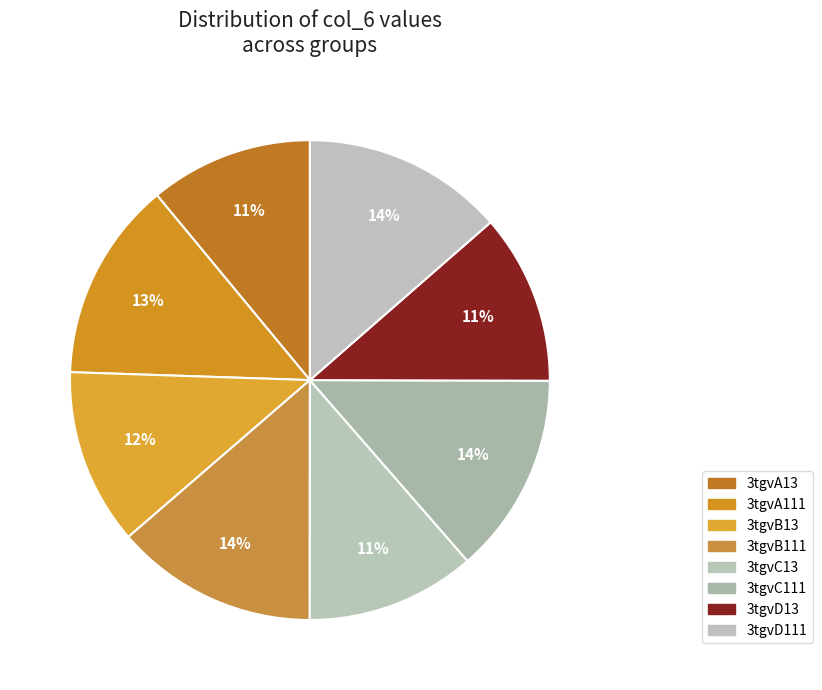

What is the change in value from 3tgvA13 to 3tgvB13?

+0.7